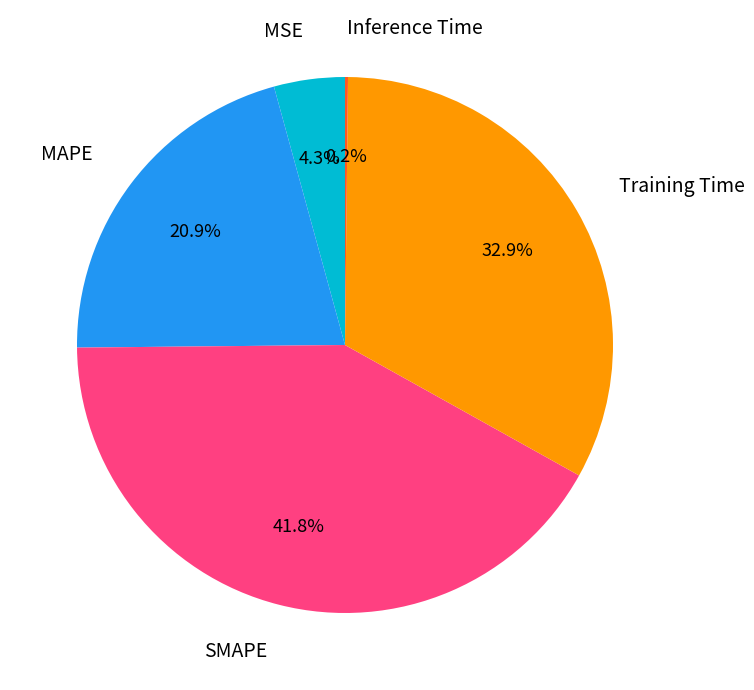

Is there a majority slice in this chart?

No